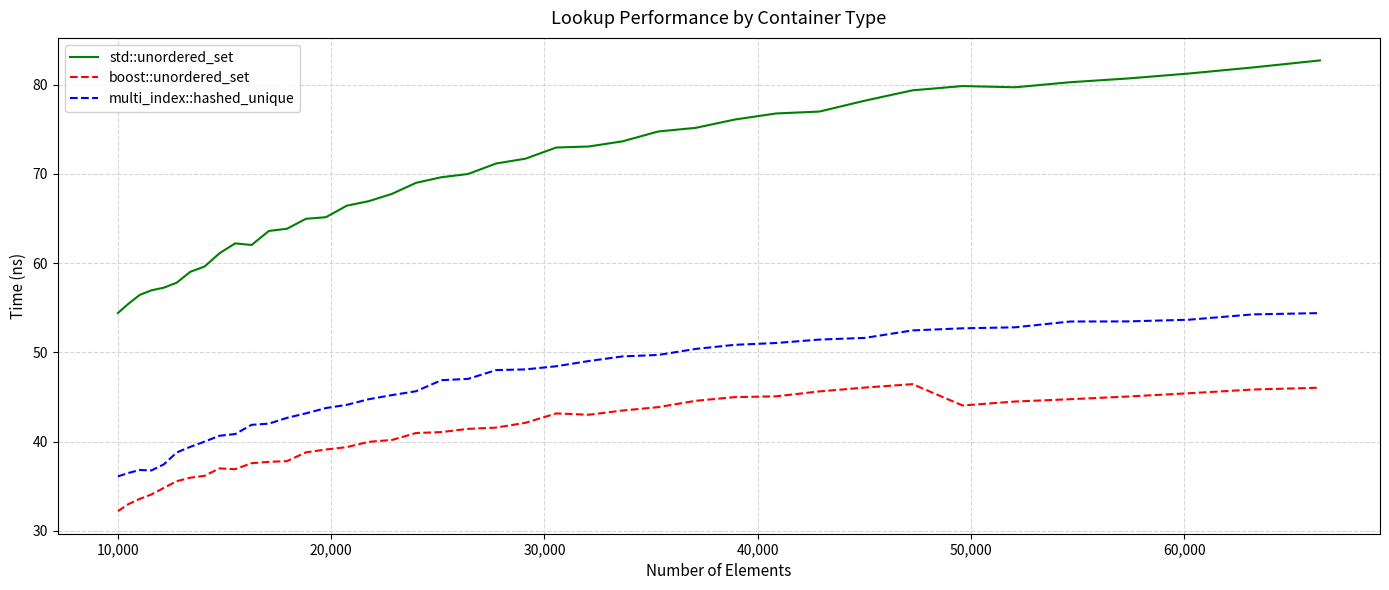

What is the difference between the maximum and minimum values in the boost::unordered_set series?

14.2